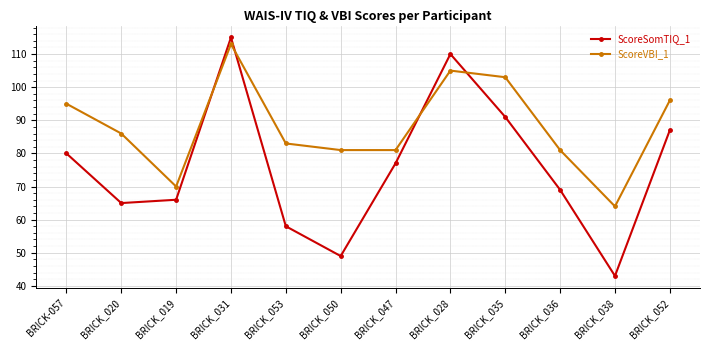

Which category has the lowest value in the ScoreVBI_1 series?

BRICK_038